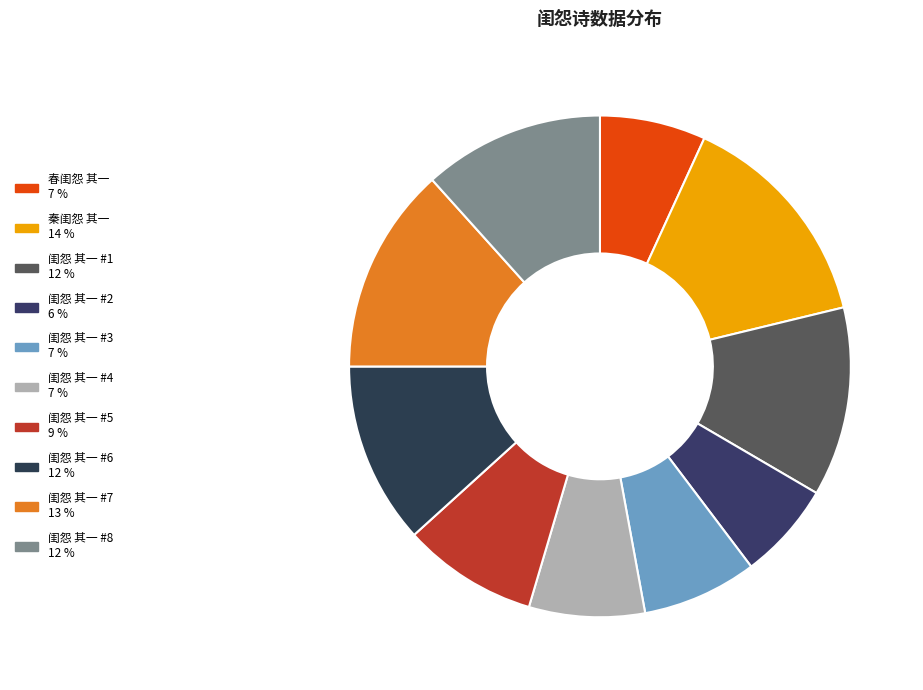

How many segments does this pie chart have?

10